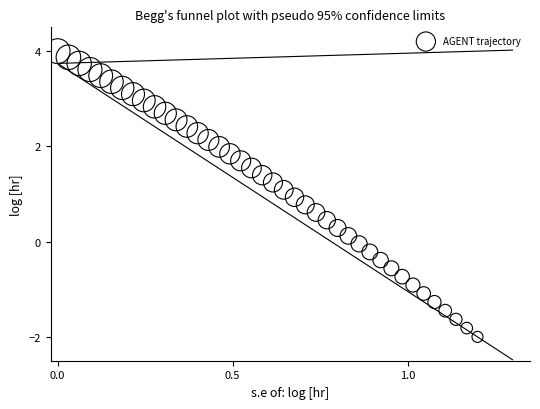

What is the range of X values (max minus min)?

1.2